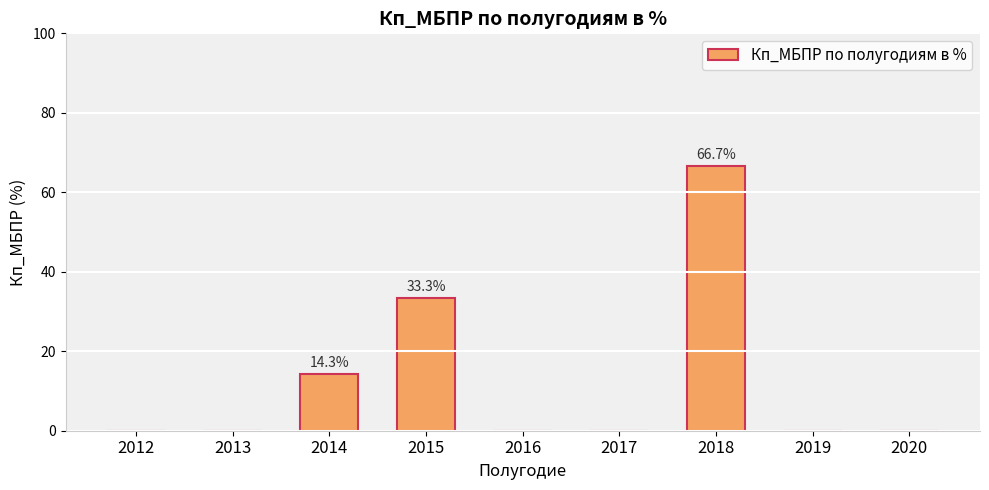

Are the bars horizontal?

No